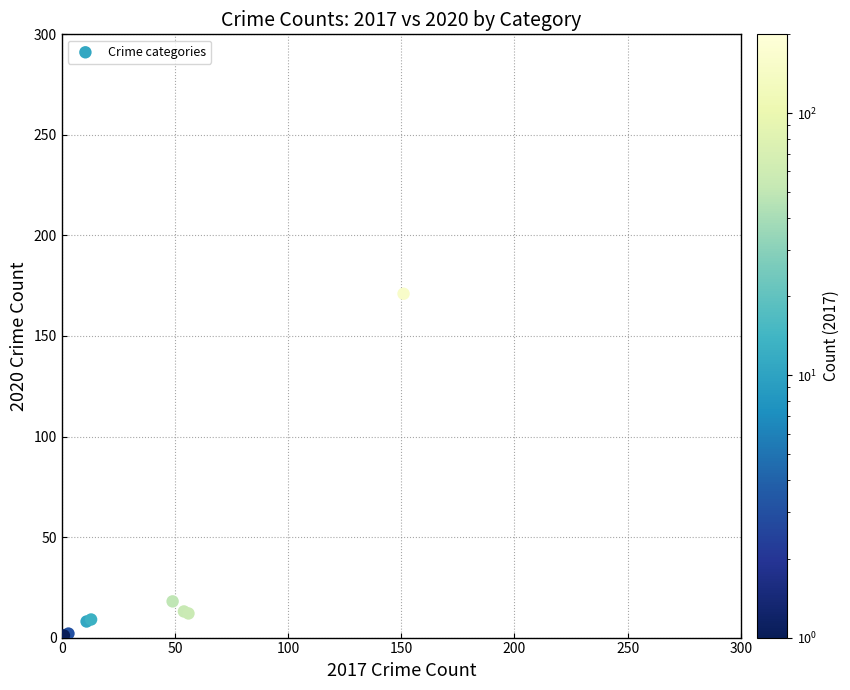

What Y value in the scatter plot is closest to 86?

18